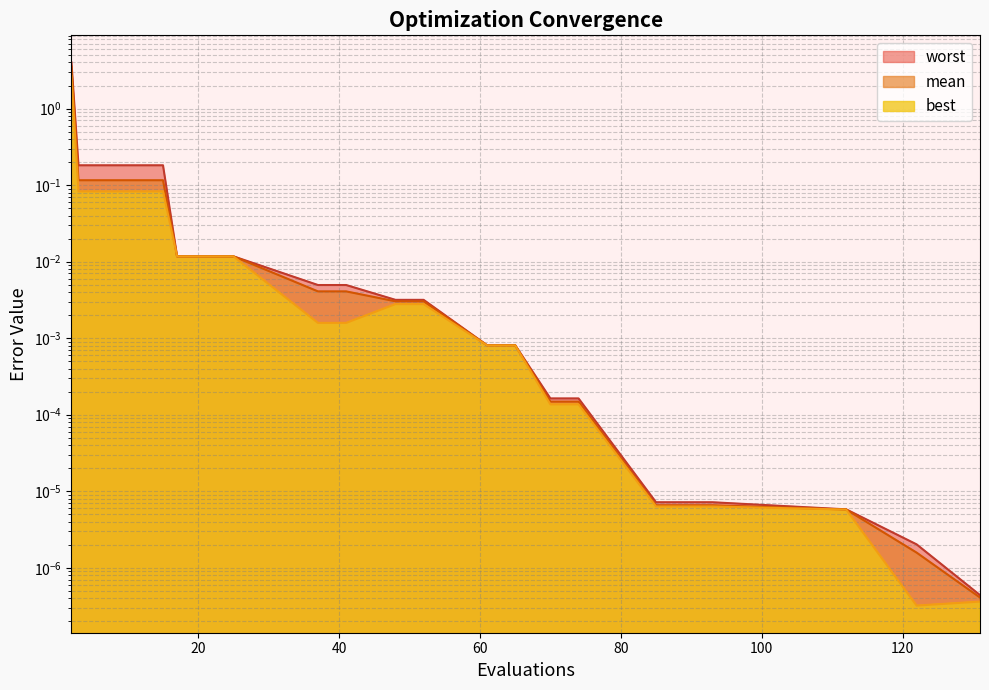

Count the number of categories in the chart.

22